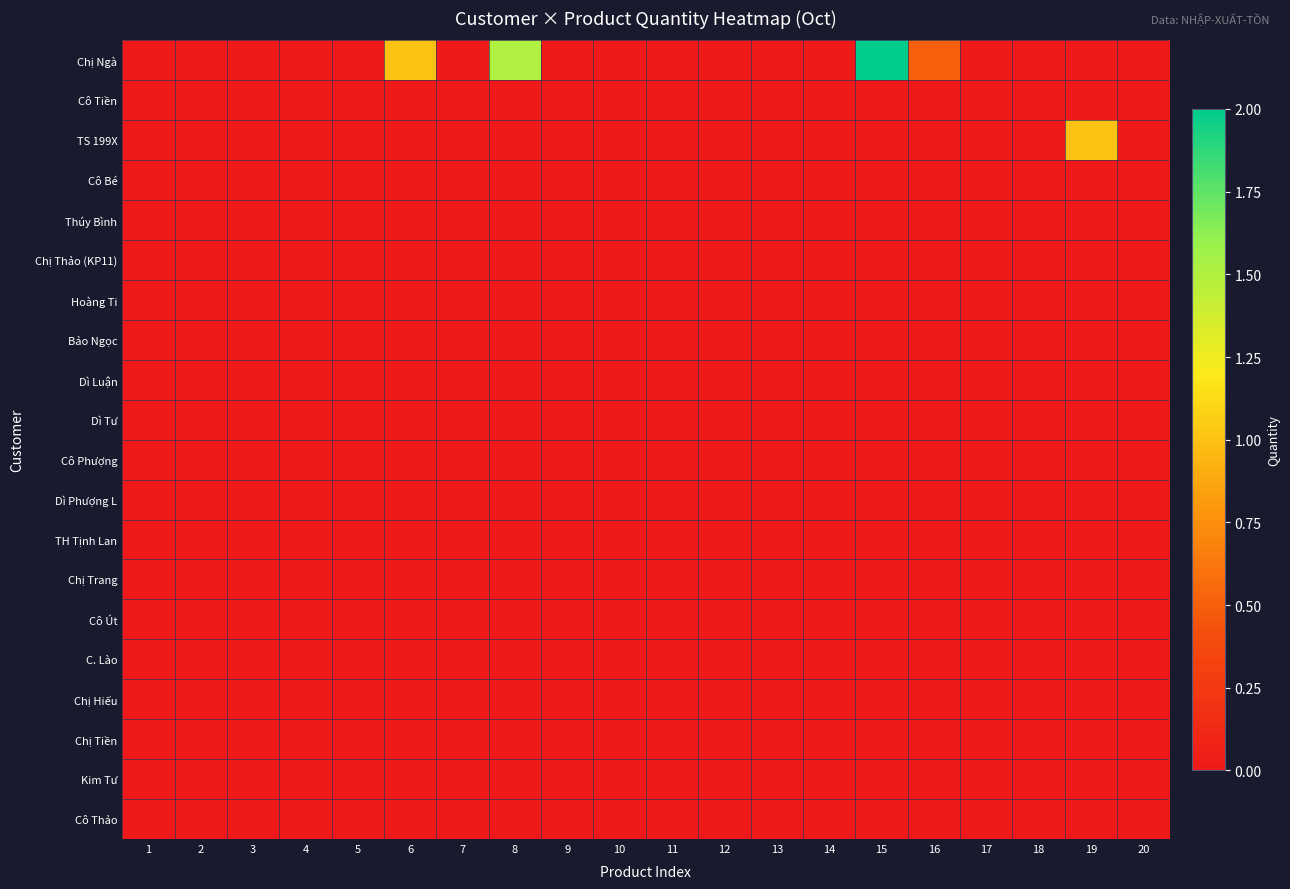

Reading left to right, extract all data points from this chart.

Chị Ngà: 1=0.0	2=0.0	3=0.0	4=0.0	5=0.0	6=1.0	7=0.0	8=1.5	9=0.0	10=0.0	11=0.0	12=0.0	13=0.0	14=0.0	15=2.0	16=0.5	17=0.0	18=0.0	19=0.0	20=0.0
Cô Tiền: 1=0.0	2=0.0	3=0.0	4=0.0	5=0.0	6=0.0	7=0.0	8=0.0	9=0.0	10=0.0	11=0.0	12=0.0	13=0.0	14=0.0	15=0.0	16=0.0	17=0.0	18=0.0	19=0.0	20=0.0
TS 199X: 1=0.0	2=0.0	3=0.0	4=0.0	5=0.0	6=0.0	7=0.0	8=0.0	9=0.0	10=0.0	11=0.0	12=0.0	13=0.0	14=0.0	15=0.0	16=0.0	17=0.0	18=0.0	19=1.0	20=0.0
Cô Bé: 1=0.0	2=0.0	3=0.0	4=0.0	5=0.0	6=0.0	7=0.0	8=0.0	9=0.0	10=0.0	11=0.0	12=0.0	13=0.0	14=0.0	15=0.0	16=0.0	17=0.0	18=0.0	19=0.0	20=0.0
Thúy Bình: 1=0.0	2=0.0	3=0.0	4=0.0	5=0.0	6=0.0	7=0.0	8=0.0	9=0.0	10=0.0	11=0.0	12=0.0	13=0.0	14=0.0	15=0.0	16=0.0	17=0.0	18=0.0	19=0.0	20=0.0
Chị Thảo (KP11): 1=0.0	2=0.0	3=0.0	4=0.0	5=0.0	6=0.0	7=0.0	8=0.0	9=0.0	10=0.0	11=0.0	12=0.0	13=0.0	14=0.0	15=0.0	16=0.0	17=0.0	18=0.0	19=0.0	20=0.0
Hoàng Ti: 1=0.0	2=0.0	3=0.0	4=0.0	5=0.0	6=0.0	7=0.0	8=0.0	9=0.0	10=0.0	11=0.0	12=0.0	13=0.0	14=0.0	15=0.0	16=0.0	17=0.0	18=0.0	19=0.0	20=0.0
Bảo Ngọc: 1=0.0	2=0.0	3=0.0	4=0.0	5=0.0	6=0.0	7=0.0	8=0.0	9=0.0	10=0.0	11=0.0	12=0.0	13=0.0	14=0.0	15=0.0	16=0.0	17=0.0	18=0.0	19=0.0	20=0.0
Dì Luận: 1=0.0	2=0.0	3=0.0	4=0.0	5=0.0	6=0.0	7=0.0	8=0.0	9=0.0	10=0.0	11=0.0	12=0.0	13=0.0	14=0.0	15=0.0	16=0.0	17=0.0	18=0.0	19=0.0	20=0.0
Dì Tư: 1=0.0	2=0.0	3=0.0	4=0.0	5=0.0	6=0.0	7=0.0	8=0.0	9=0.0	10=0.0	11=0.0	12=0.0	13=0.0	14=0.0	15=0.0	16=0.0	17=0.0	18=0.0	19=0.0	20=0.0
Cô Phượng: 1=0.0	2=0.0	3=0.0	4=0.0	5=0.0	6=0.0	7=0.0	8=0.0	9=0.0	10=0.0	11=0.0	12=0.0	13=0.0	14=0.0	15=0.0	16=0.0	17=0.0	18=0.0	19=0.0	20=0.0
Dì Phượng L: 1=0.0	2=0.0	3=0.0	4=0.0	5=0.0	6=0.0	7=0.0	8=0.0	9=0.0	10=0.0	11=0.0	12=0.0	13=0.0	14=0.0	15=0.0	16=0.0	17=0.0	18=0.0	19=0.0	20=0.0
TH Tịnh Lan: 1=0.0	2=0.0	3=0.0	4=0.0	5=0.0	6=0.0	7=0.0	8=0.0	9=0.0	10=0.0	11=0.0	12=0.0	13=0.0	14=0.0	15=0.0	16=0.0	17=0.0	18=0.0	19=0.0	20=0.0
Chị Trang: 1=0.0	2=0.0	3=0.0	4=0.0	5=0.0	6=0.0	7=0.0	8=0.0	9=0.0	10=0.0	11=0.0	12=0.0	13=0.0	14=0.0	15=0.0	16=0.0	17=0.0	18=0.0	19=0.0	20=0.0
Cô Út: 1=0.0	2=0.0	3=0.0	4=0.0	5=0.0	6=0.0	7=0.0	8=0.0	9=0.0	10=0.0	11=0.0	12=0.0	13=0.0	14=0.0	15=0.0	16=0.0	17=0.0	18=0.0	19=0.0	20=0.0
C. Lào: 1=0.0	2=0.0	3=0.0	4=0.0	5=0.0	6=0.0	7=0.0	8=0.0	9=0.0	10=0.0	11=0.0	12=0.0	13=0.0	14=0.0	15=0.0	16=0.0	17=0.0	18=0.0	19=0.0	20=0.0
Chị Hiếu: 1=0.0	2=0.0	3=0.0	4=0.0	5=0.0	6=0.0	7=0.0	8=0.0	9=0.0	10=0.0	11=0.0	12=0.0	13=0.0	14=0.0	15=0.0	16=0.0	17=0.0	18=0.0	19=0.0	20=0.0
Chị Tiền: 1=0.0	2=0.0	3=0.0	4=0.0	5=0.0	6=0.0	7=0.0	8=0.0	9=0.0	10=0.0	11=0.0	12=0.0	13=0.0	14=0.0	15=0.0	16=0.0	17=0.0	18=0.0	19=0.0	20=0.0
Kim Tư: 1=0.0	2=0.0	3=0.0	4=0.0	5=0.0	6=0.0	7=0.0	8=0.0	9=0.0	10=0.0	11=0.0	12=0.0	13=0.0	14=0.0	15=0.0	16=0.0	17=0.0	18=0.0	19=0.0	20=0.0
Cô Thảo: 1=0.0	2=0.0	3=0.0	4=0.0	5=0.0	6=0.0	7=0.0	8=0.0	9=0.0	10=0.0	11=0.0	12=0.0	13=0.0	14=0.0	15=0.0	16=0.0	17=0.0	18=0.0	19=0.0	20=0.0